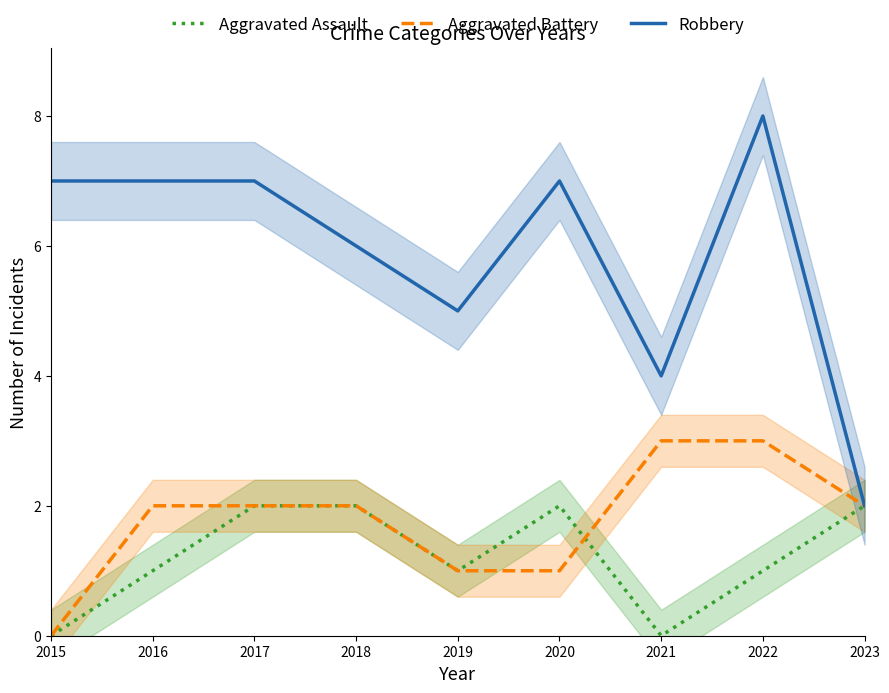

Between 2021 and 2023, which series saw the biggest shift?

Aggravated Assault